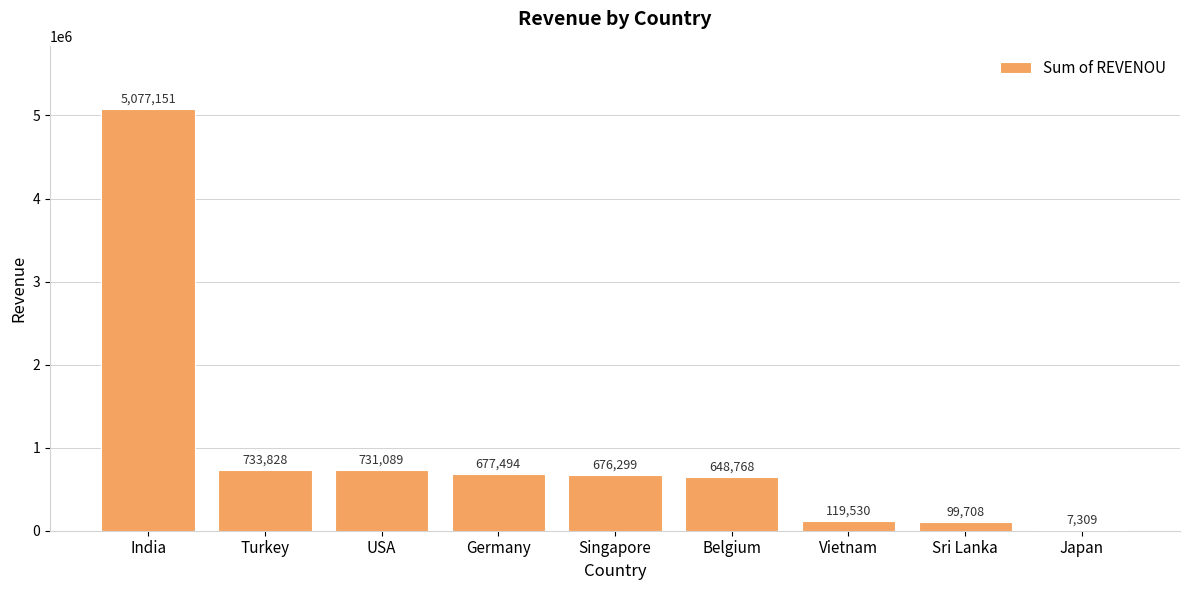

What is the average value?

974575